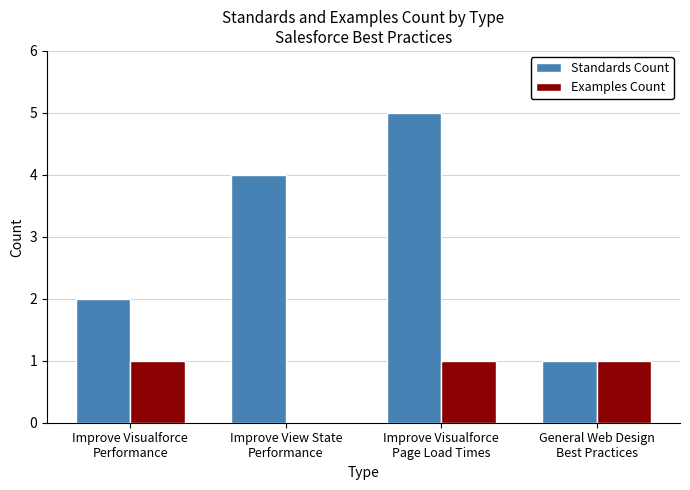

How many data points does each series have?

4